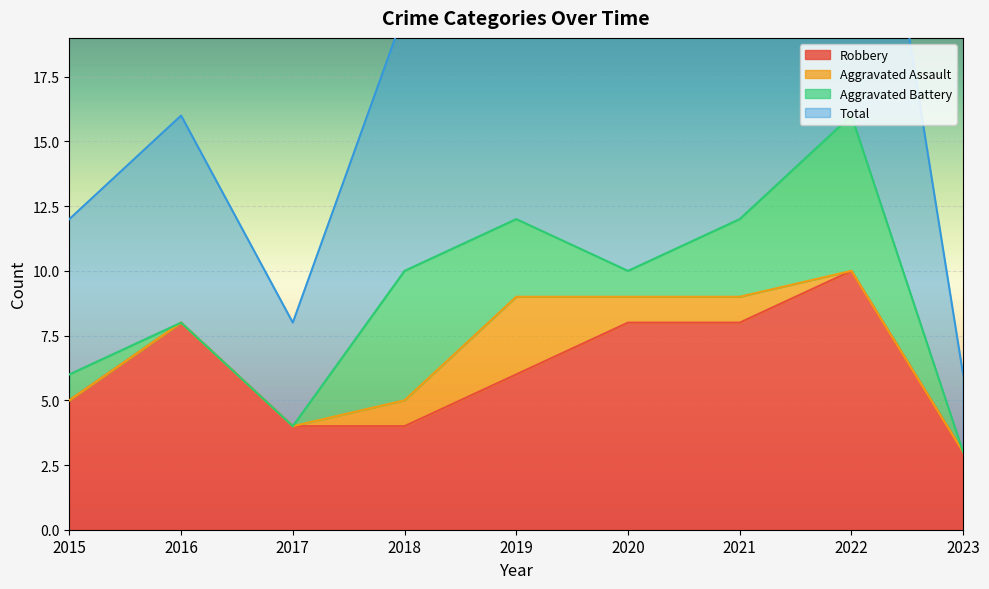

How many data points does each series have?

9